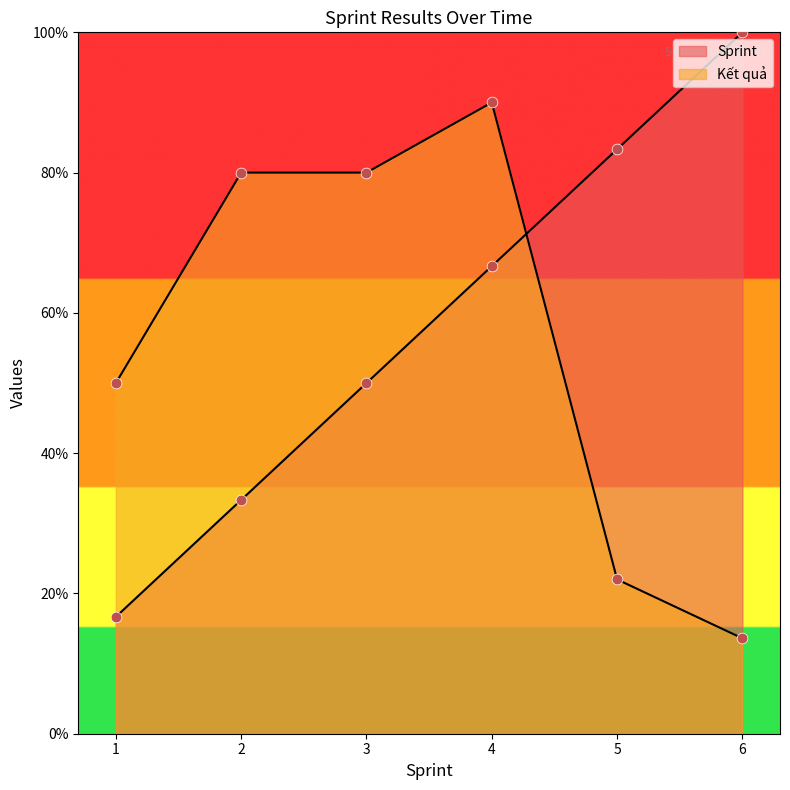

At how many categories does at least one series exceed 0?

6